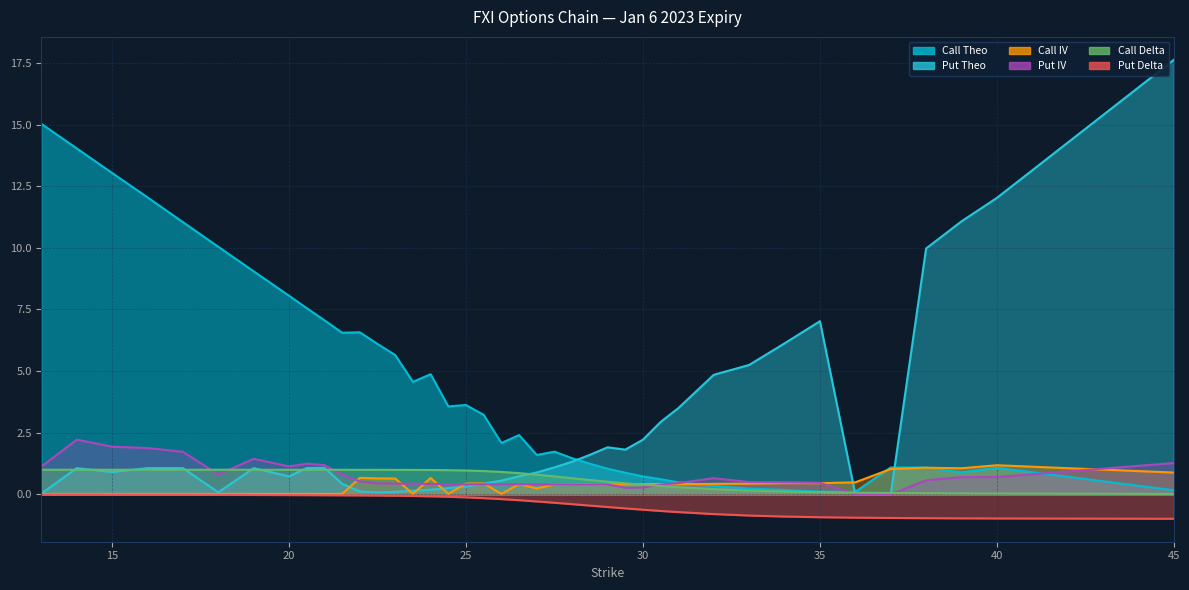

How many intersections are there between Put Theo and Call Theo?

3